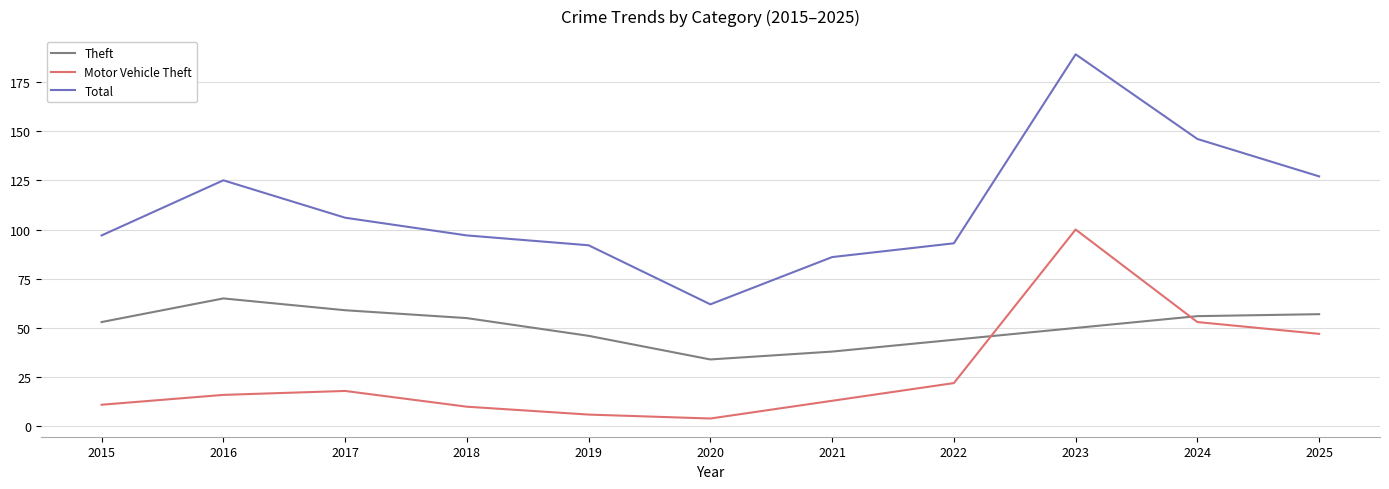

How many series are shown in this chart?

3